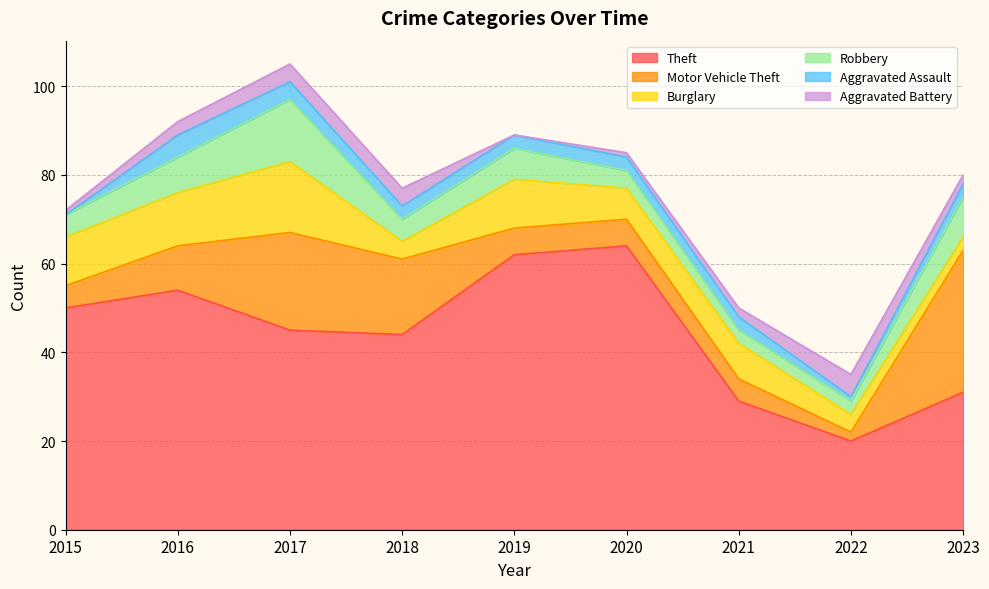

How many interior local valleys does the Aggravated Battery series have?

1